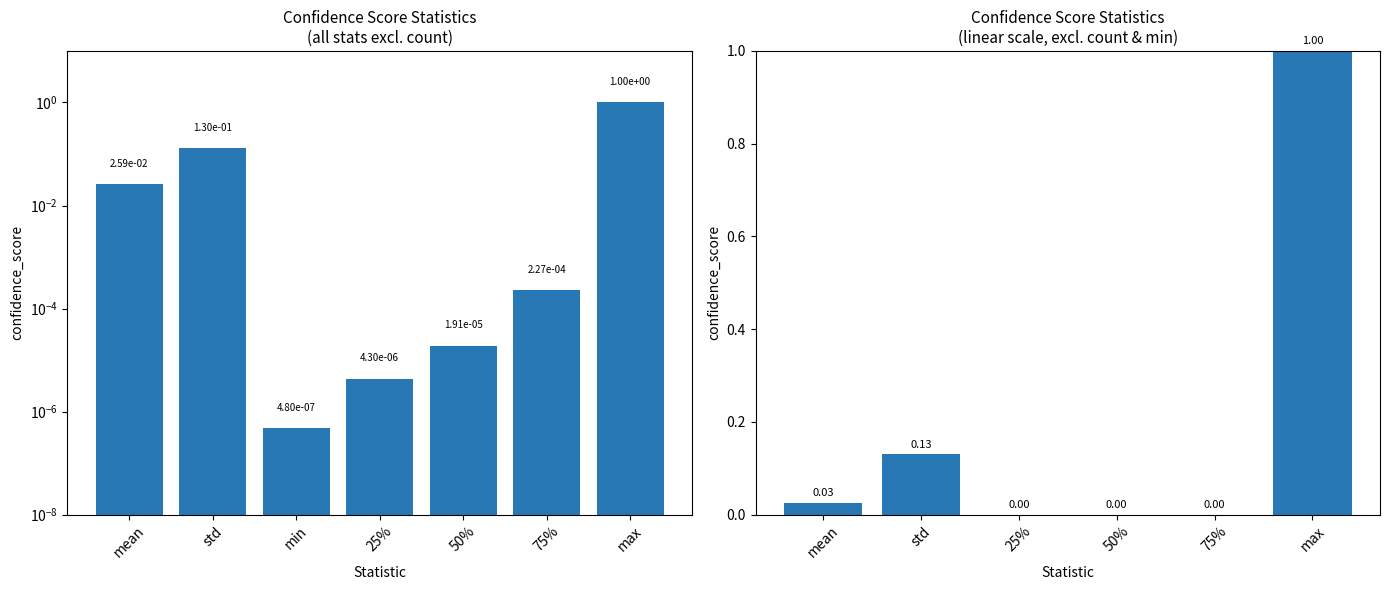

What is the difference between the maximum and second lowest values?

1.0